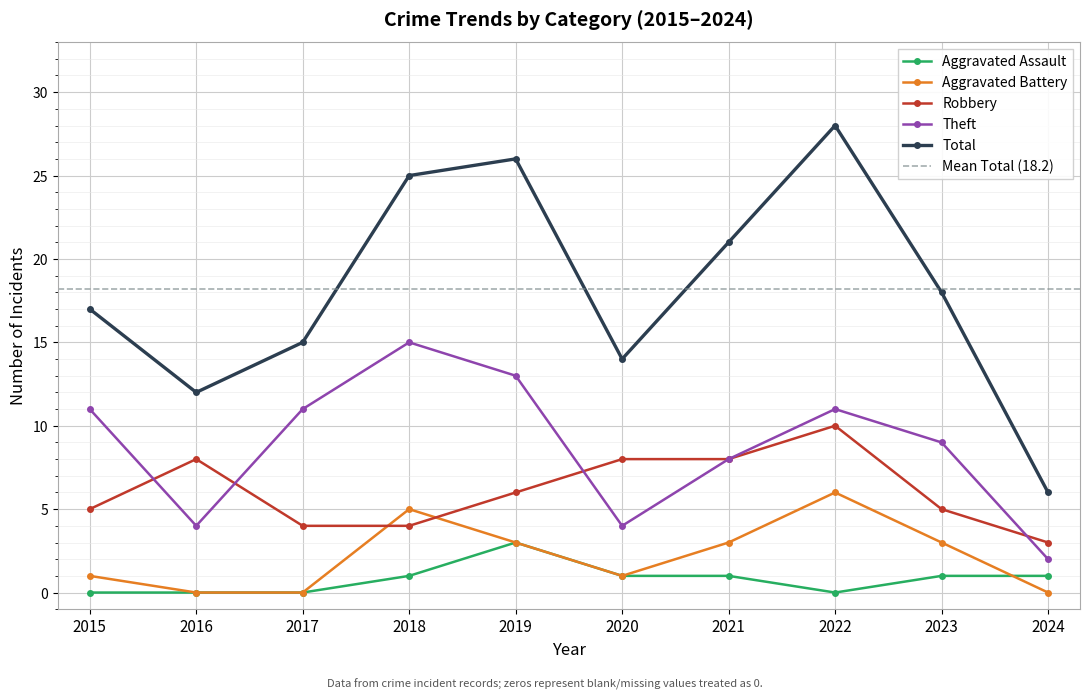

How many values in the Total series exceed 18?

4